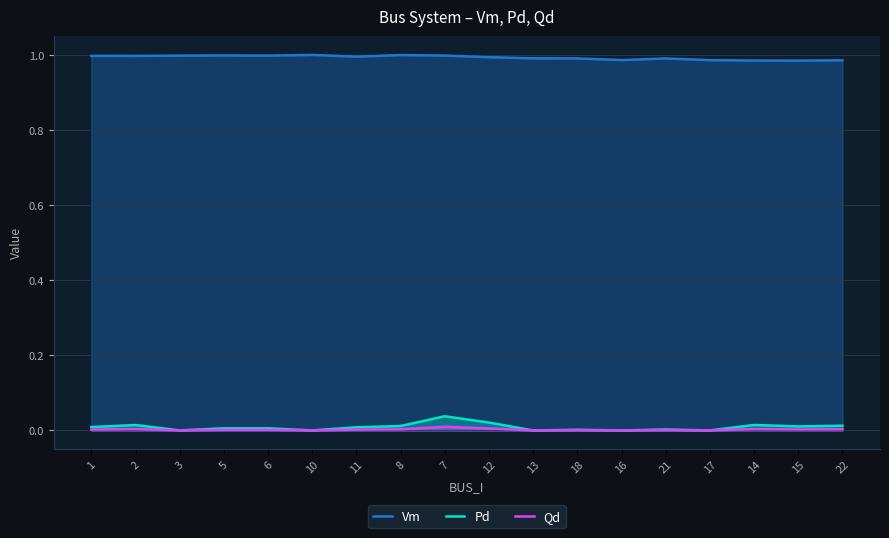

Reading left to right, list all the values displayed in this chart.

Vm: 1=1.0	2=1.0	3=1.0	5=1.0	6=1.0	10=1.0	11=1.0	8=1.0	7=1.0	12=1.0	13=1.0	18=1.0	16=1.0	21=1.0	17=1.0	14=1.0	15=1.0	22=1.0
Pd: 1=0.0	2=0.0	3=0.0	5=0.0	6=0.0	10=0.0	11=0.0	8=0.0	7=0.0	12=0.0	13=0.0	18=0.0	16=0.0	21=0.0	17=0.0	14=0.0	15=0.0	22=0.0
Qd: 1=0.0	2=0.0	3=0.0	5=0.0	6=0.0	10=0.0	11=0.0	8=0.0	7=0.0	12=0.0	13=0.0	18=0.0	16=0.0	21=0.0	17=0.0	14=0.0	15=0.0	22=0.0